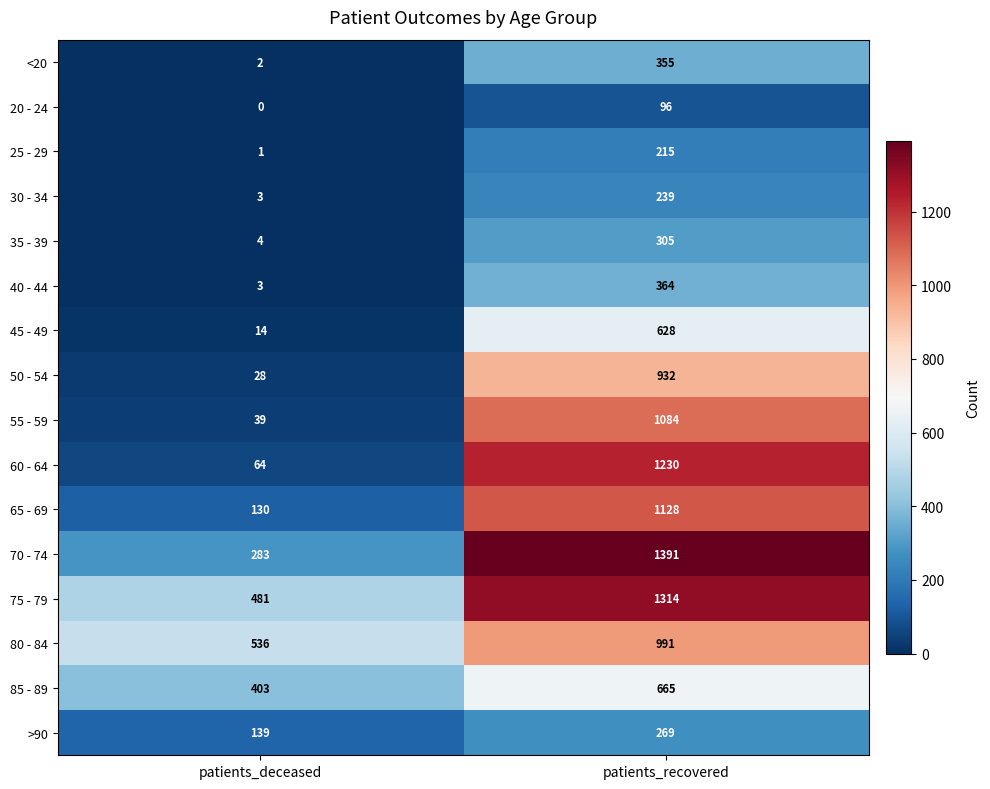

Which series changed the most between patients_deceased and patients_recovered?

60 - 64